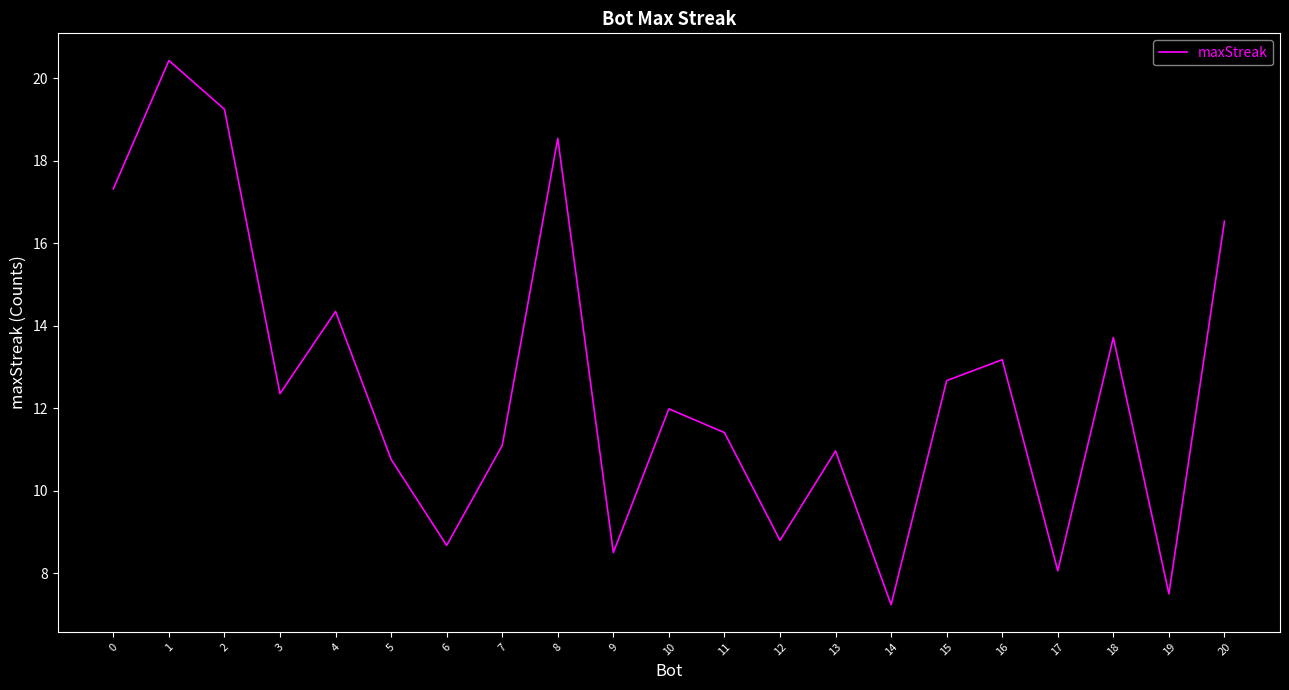

What is the difference between the maximum and minimum values?

13.2